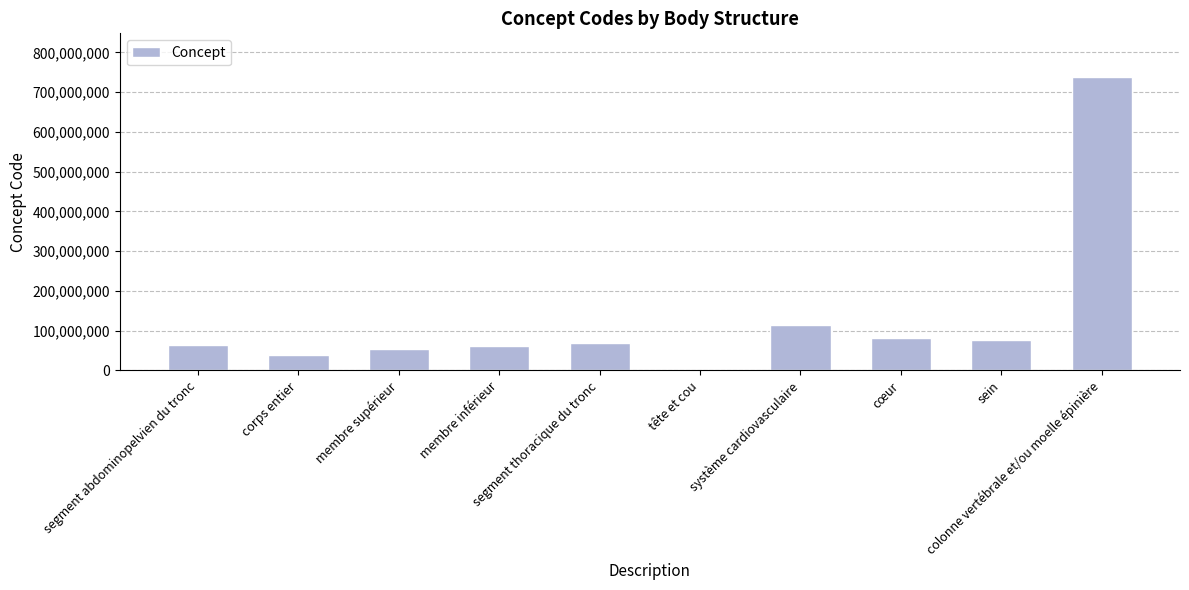

What is the greatest value displayed?

737561001